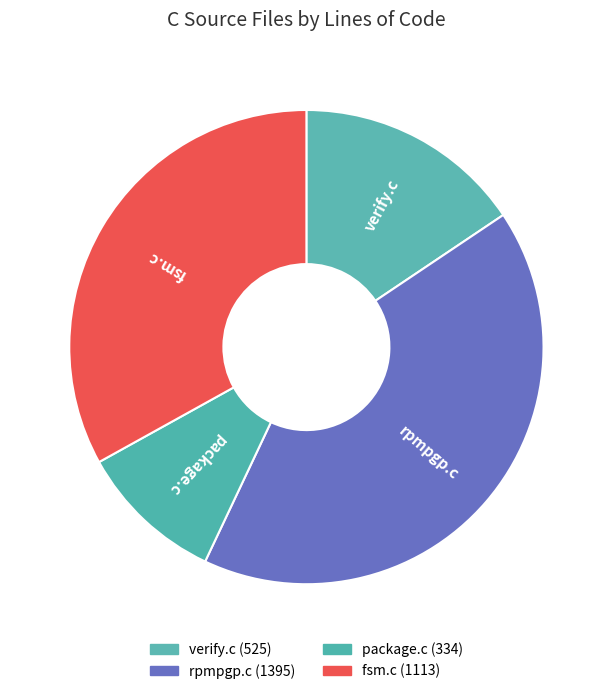

Count the number of slices in the pie.

4